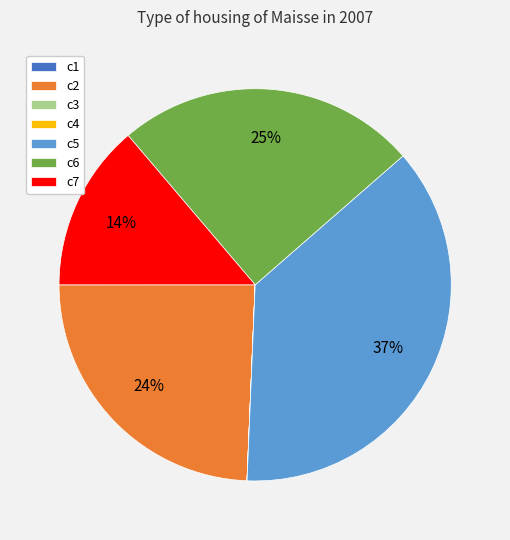

Do c7 and c2 together represent more than half of the pie?

No